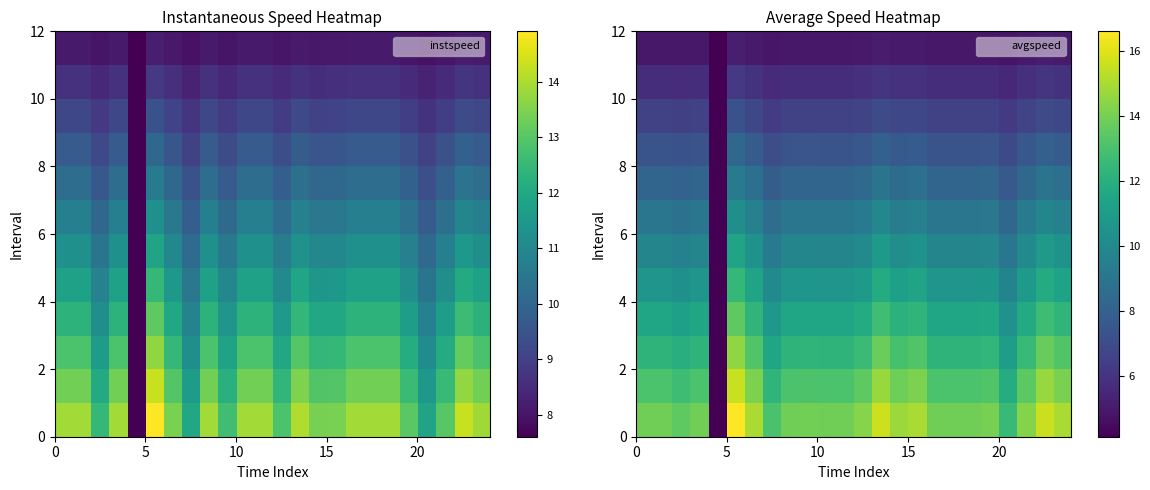

What is the difference between the highest and lowest values at 15?

8.9